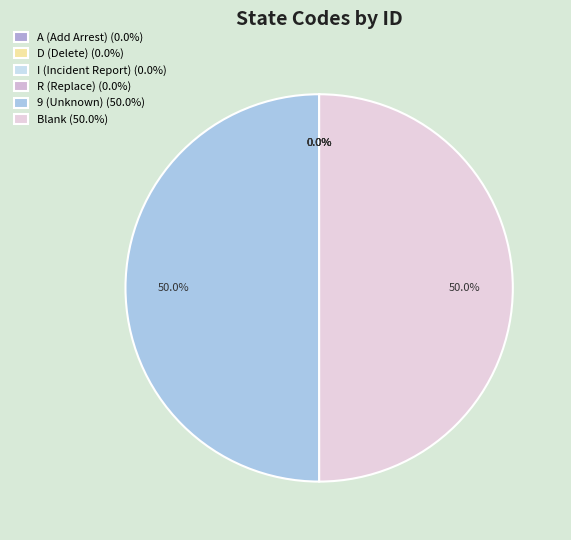

Which category has the biggest portion of the pie?

9 (Unknown)